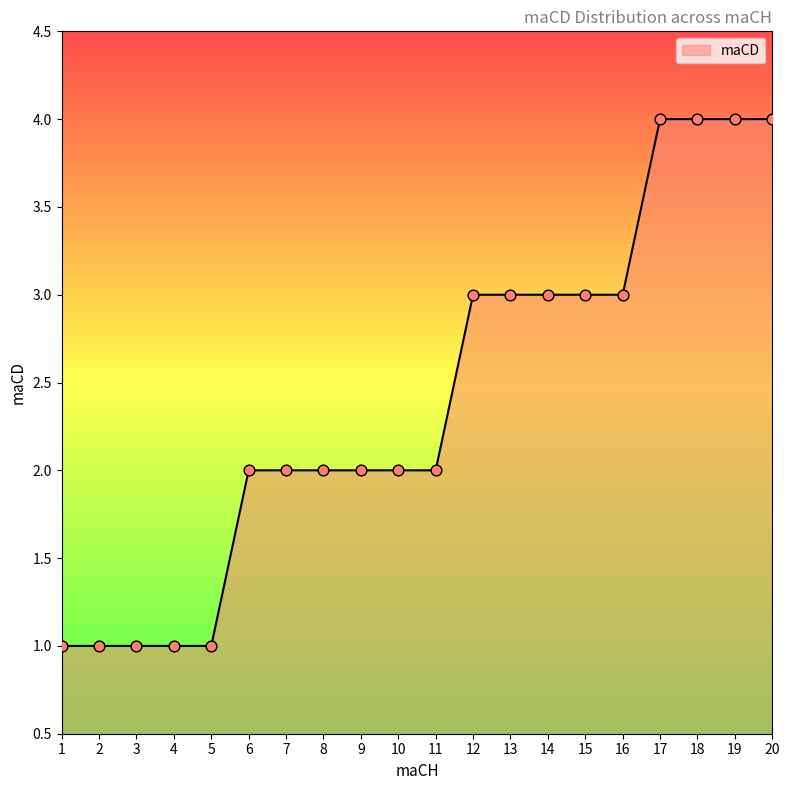

What is the change in value from 12 to 20?

+1